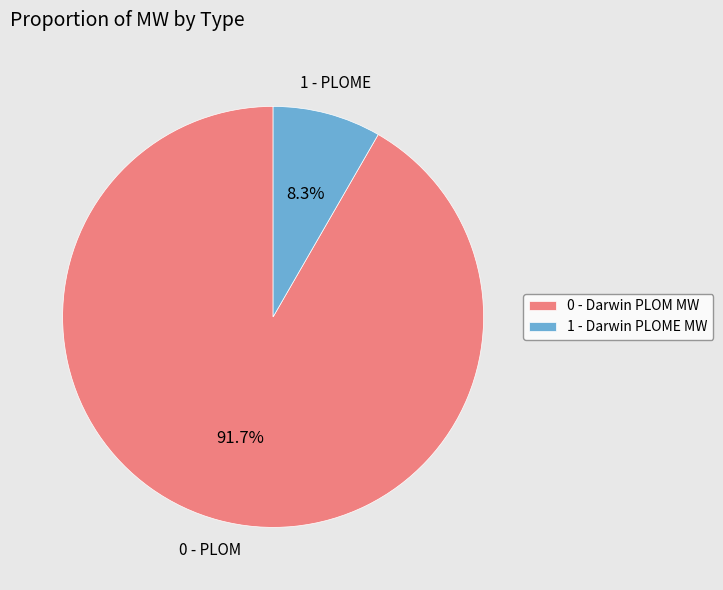

Which slice is the largest?

0 - Darwin PLOM MW